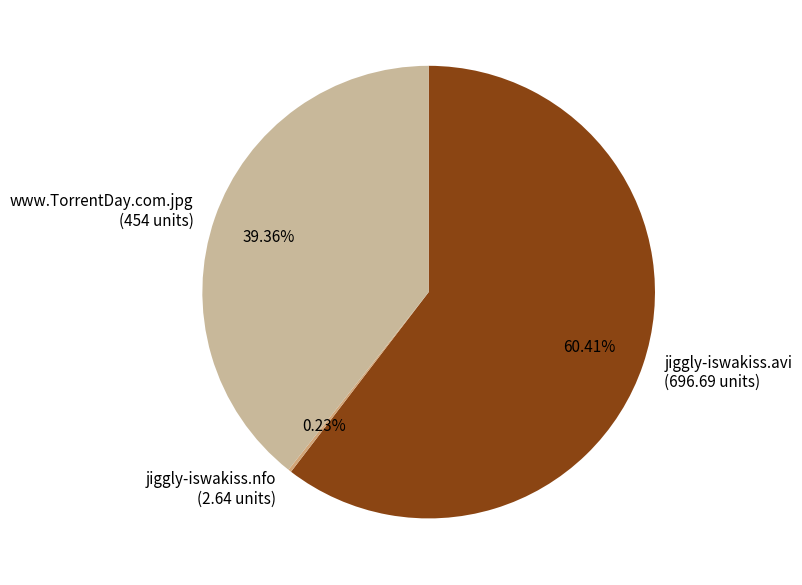

Does jiggly-iswakiss.avi represent more than half of the total?

Yes